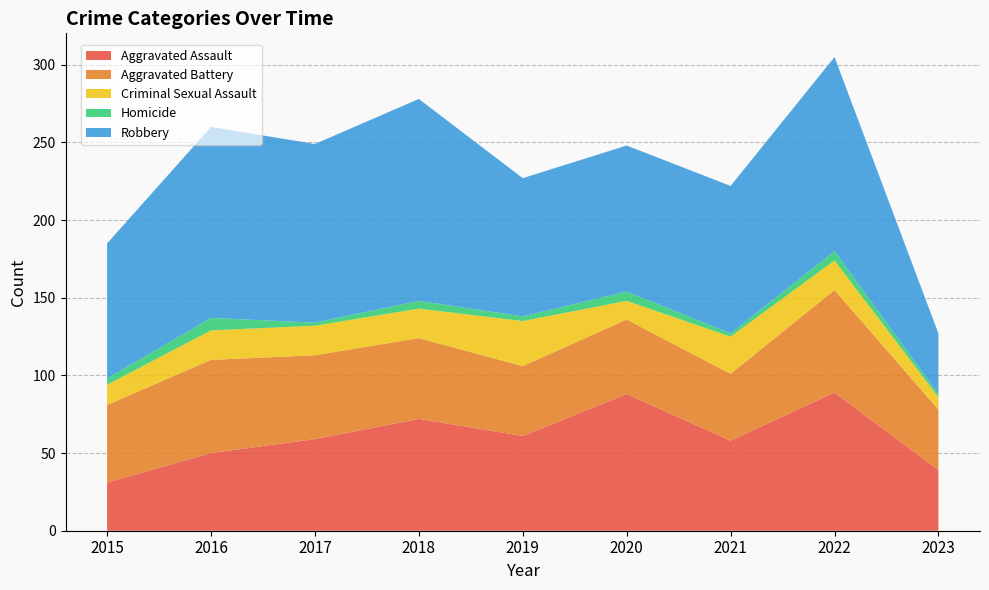

Reading left to right, transcribe all the data shown in this chart.

Aggravated Assault: 31	50	59	72	61	88	58	89	39
Aggravated Battery: 50	60	54	52	45	48	43	66	39
Criminal Sexual Assault: 13	19	19	19	29	12	24	19	8
Homicide: 4	8	2	5	3	6	2	6	2
Robbery: 87	123	115	130	89	94	95	125	39